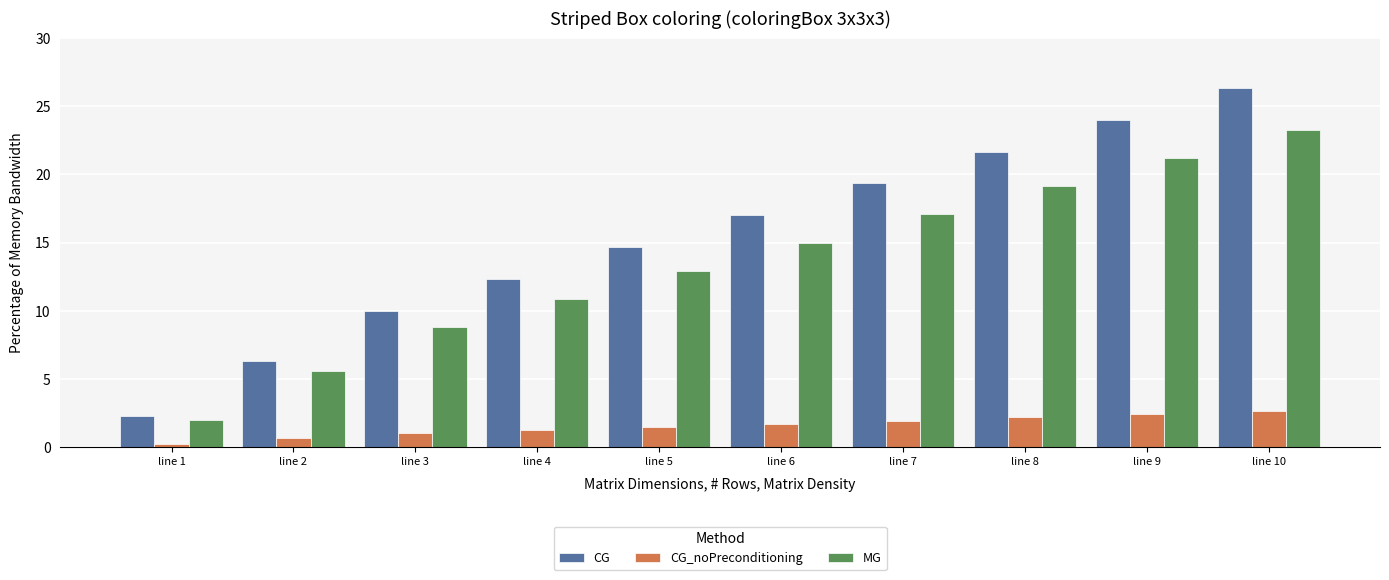

Are the bars horizontal?

No